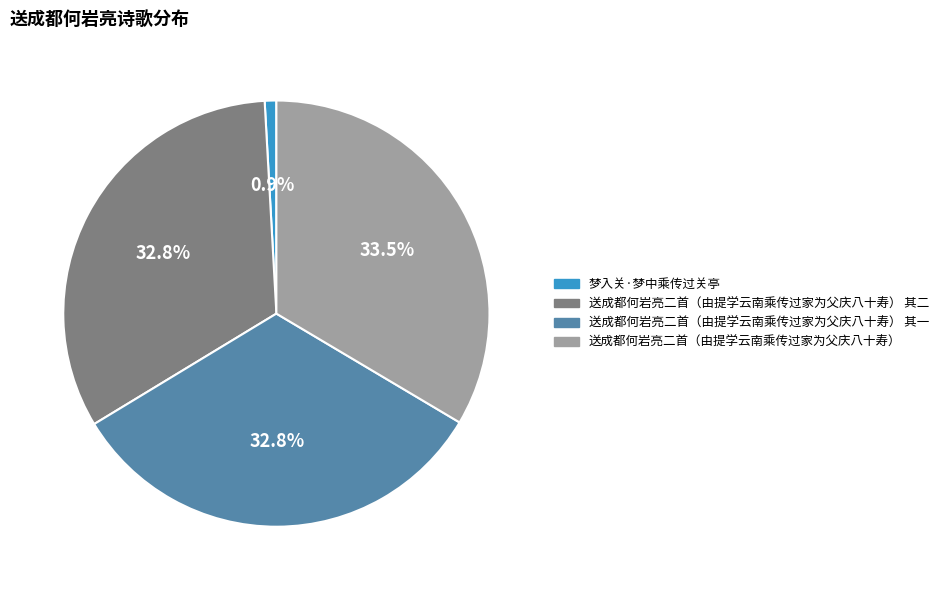

How many segments does this pie chart have?

4